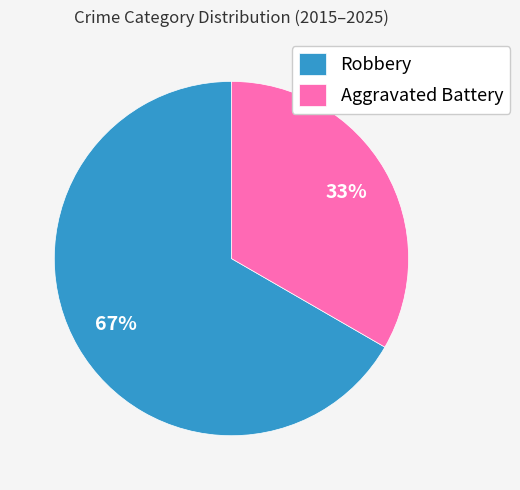

True or false: Robbery accounts for 67% of the total.

True